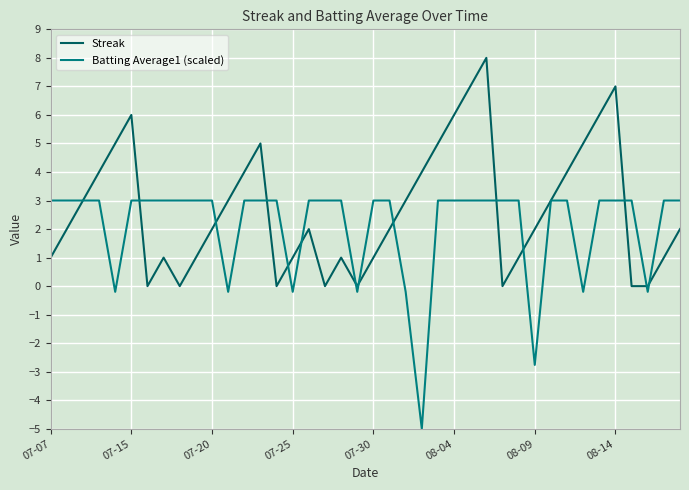

Rank the series by their average value, from lowest to highest.

Batting Average1 (scaled), Streak